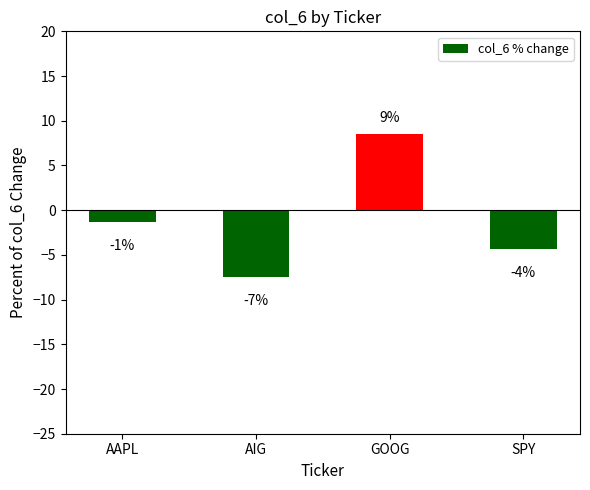

How many bars are there in total?

4